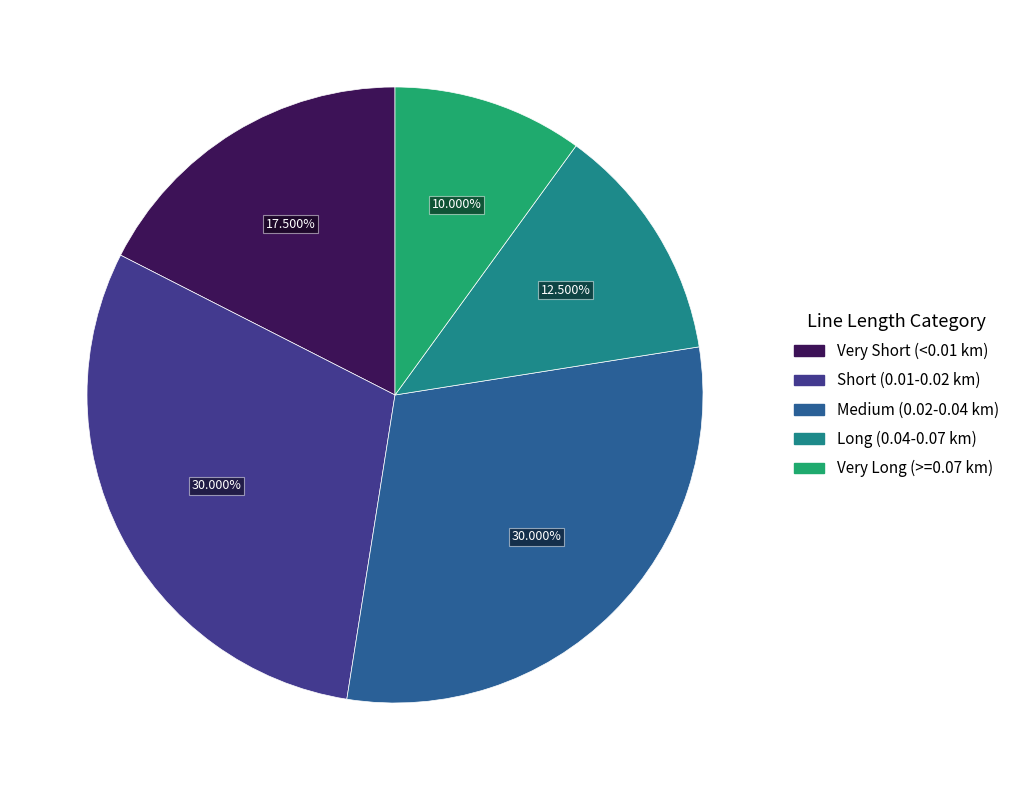

What is the ratio of the value at Very Long (>=0.07 km) to the value at Short (0.01-0.02 km)?

0.3